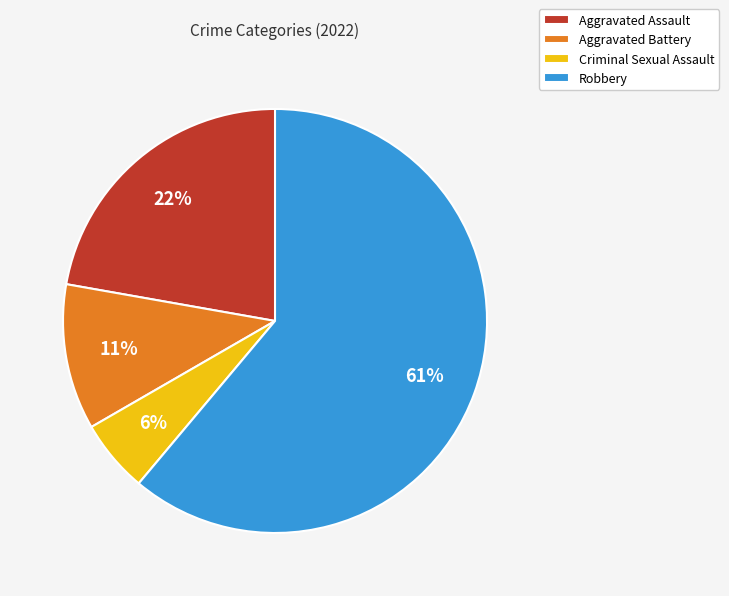

To the nearest percent, what percentage of the pie is Aggravated Battery?

11%